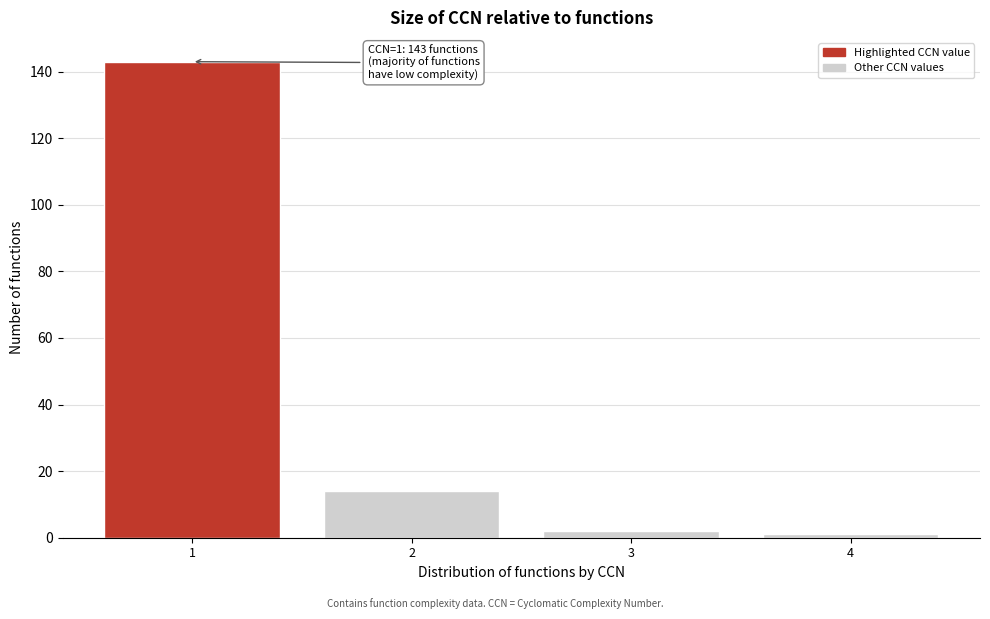

Reading right to left, what are all the values shown in this chart?

1	2	14	143